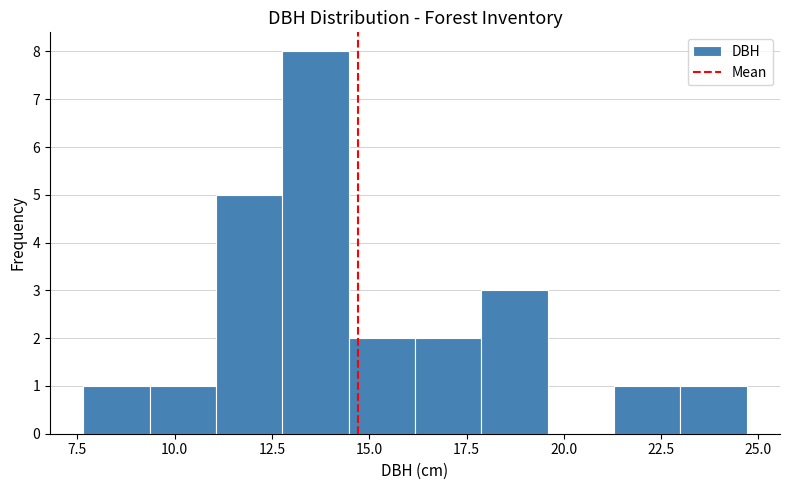

Around what value on the x-axis is the tallest bar? Give the approximate position of its centre, as read against the axis.

13.5